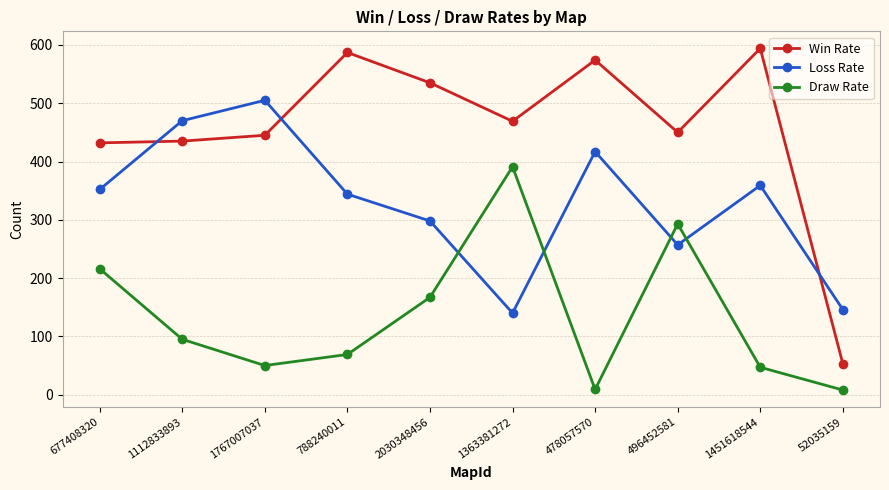

At which label does Draw Rate first exceed 95?

677408320